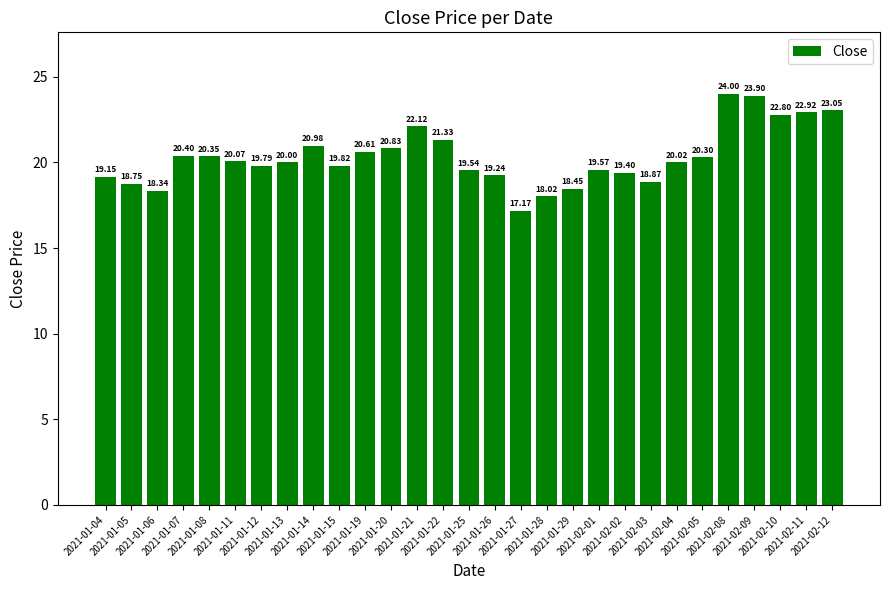

What is the difference between the maximum and second lowest values?

6.0